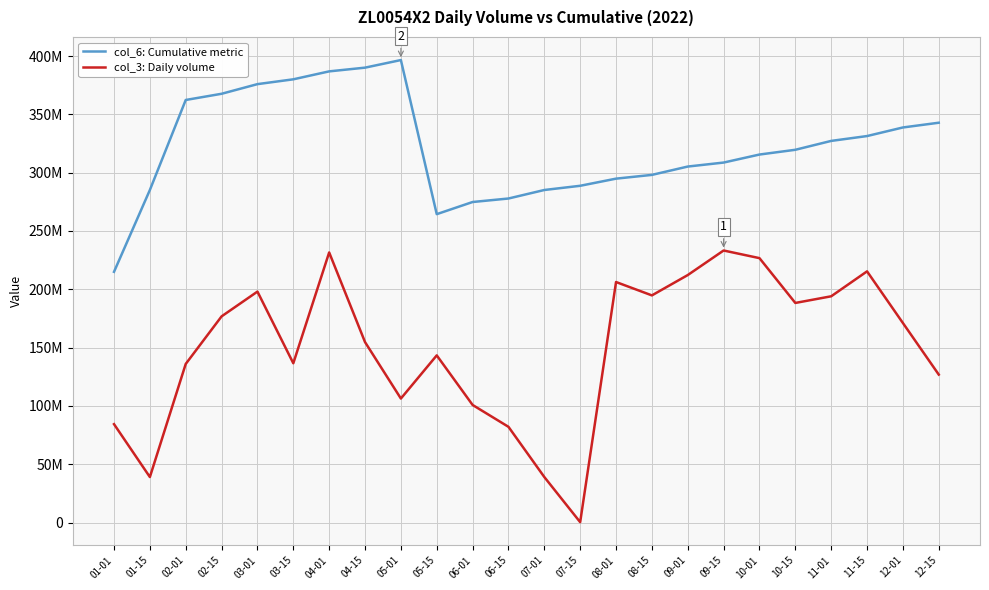

Where is col_3: Daily volume nearest to the value 116773864?

12-15